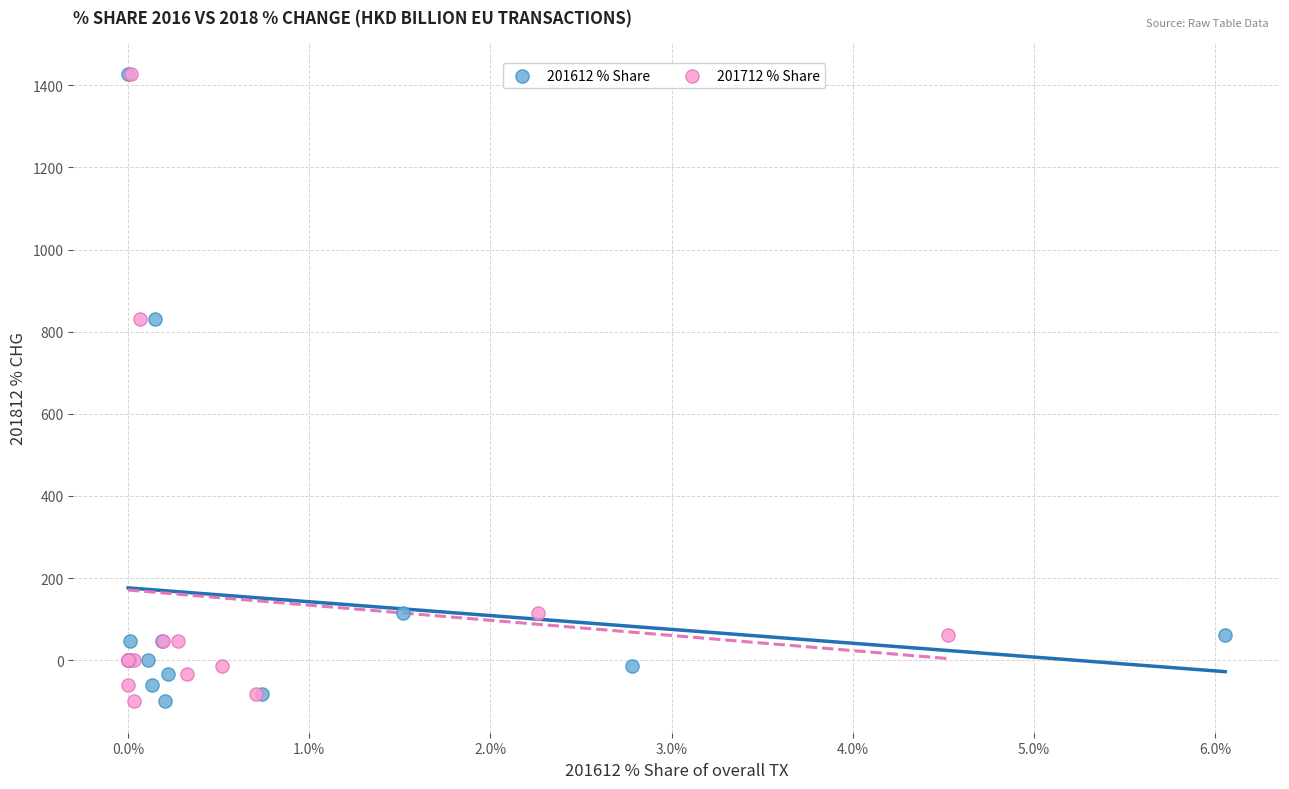

What are all the series names shown in the legend?

201612 % Share, 201712 % Share